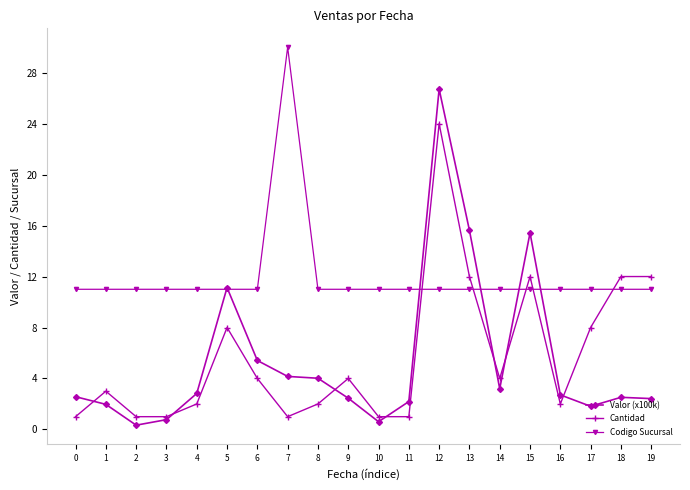

At which category is the sum across all series the highest?

12